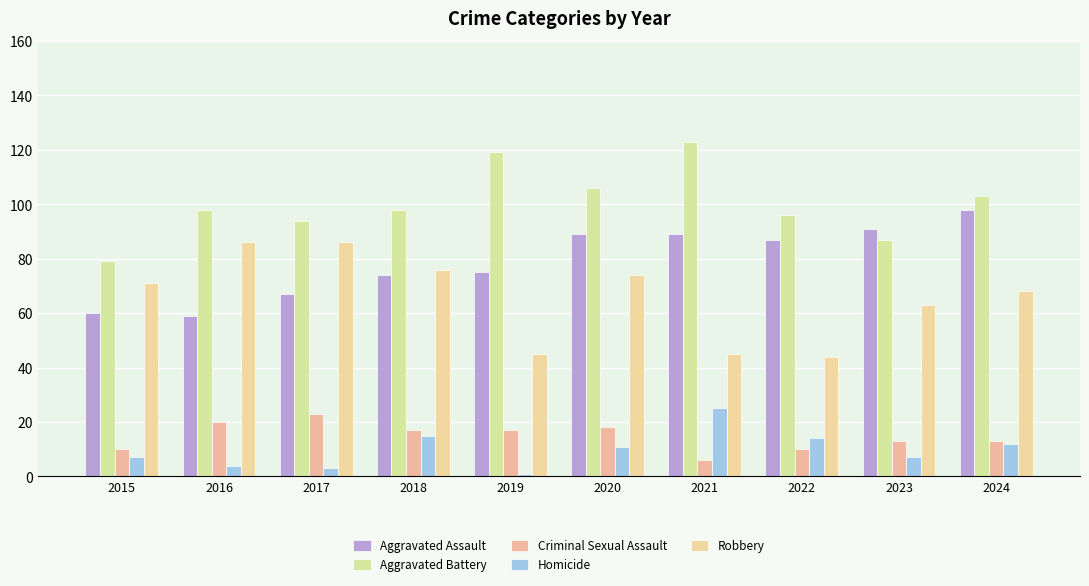

The Aggravated Battery series shows 87 at 2023. True or false?

True